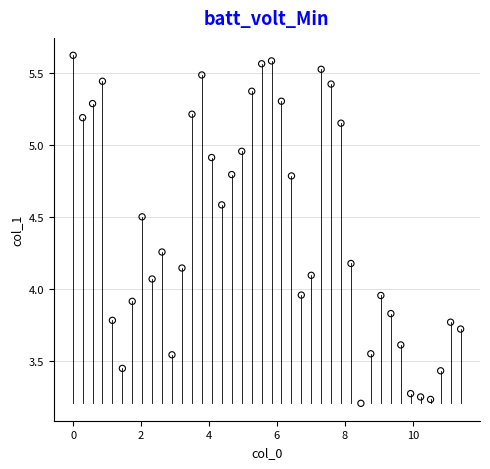

What is the range of Y values (max minus min)?

2.4